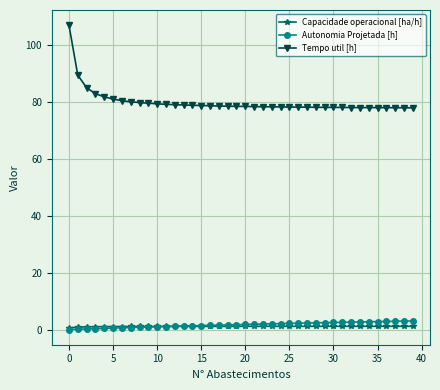

What is the maximum value shown in the chart?

107.1